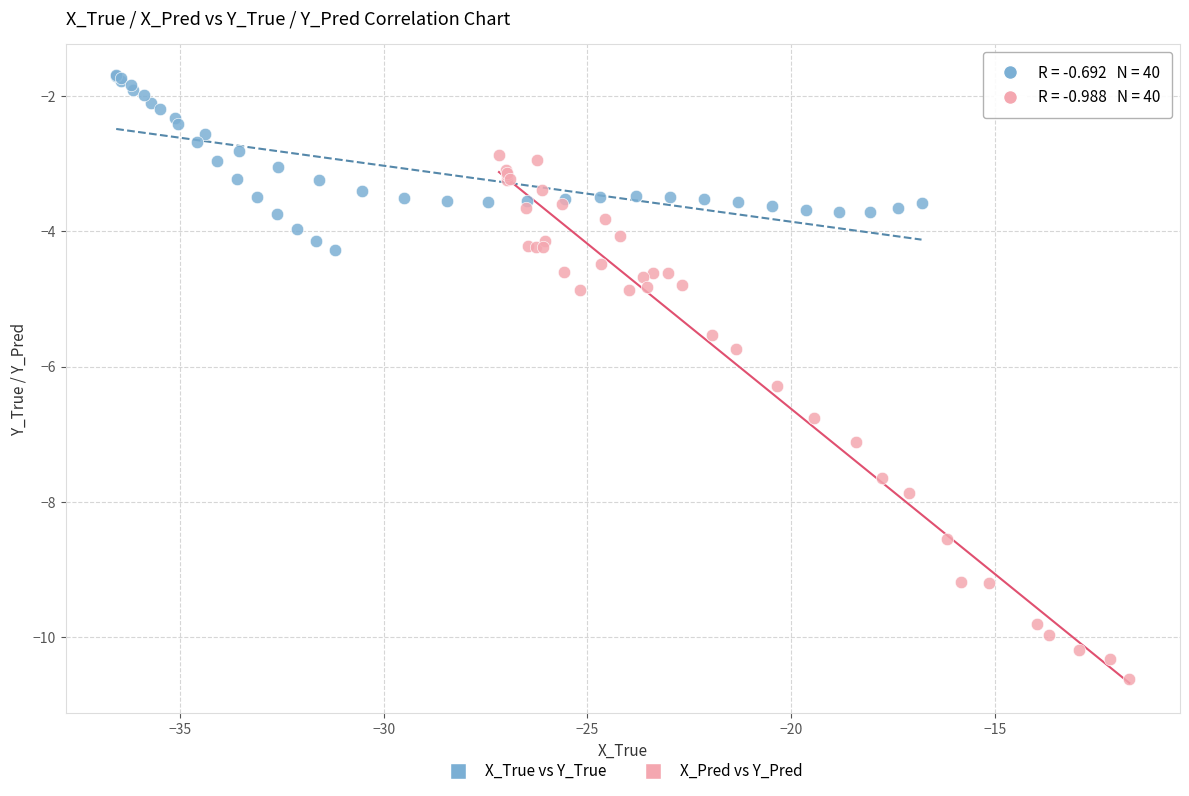

Which series contains the highest Y value?

X_True vs Y_True